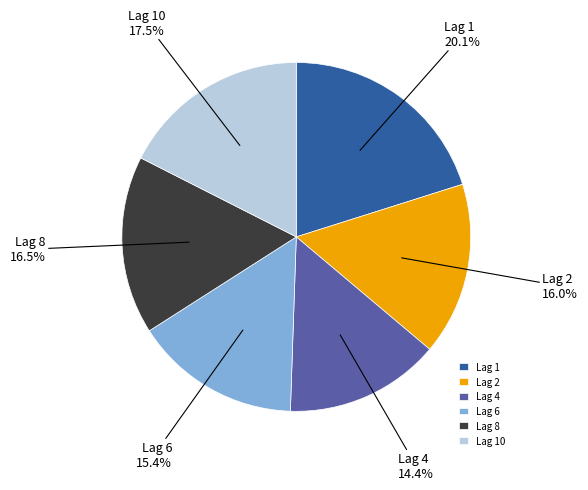

Rank the categories by value from lowest to highest.

Lag 4, Lag 6, Lag 2, Lag 8, Lag 10, Lag 1